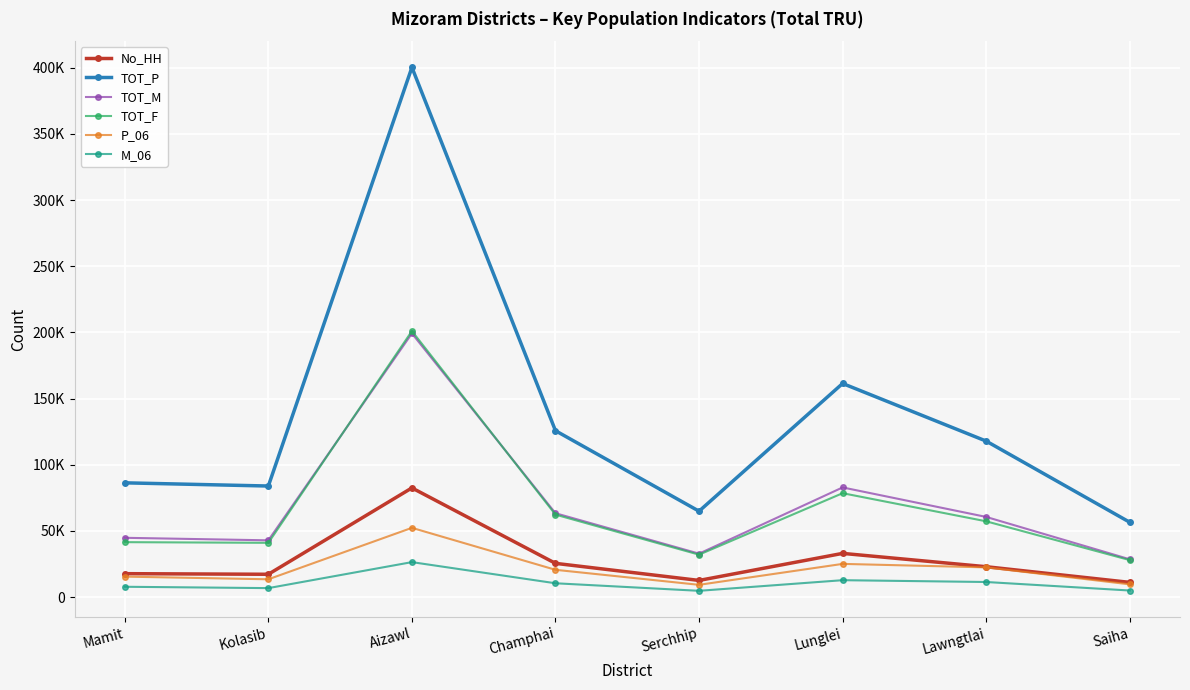

Which series has the widest spread of values?

TOT_P